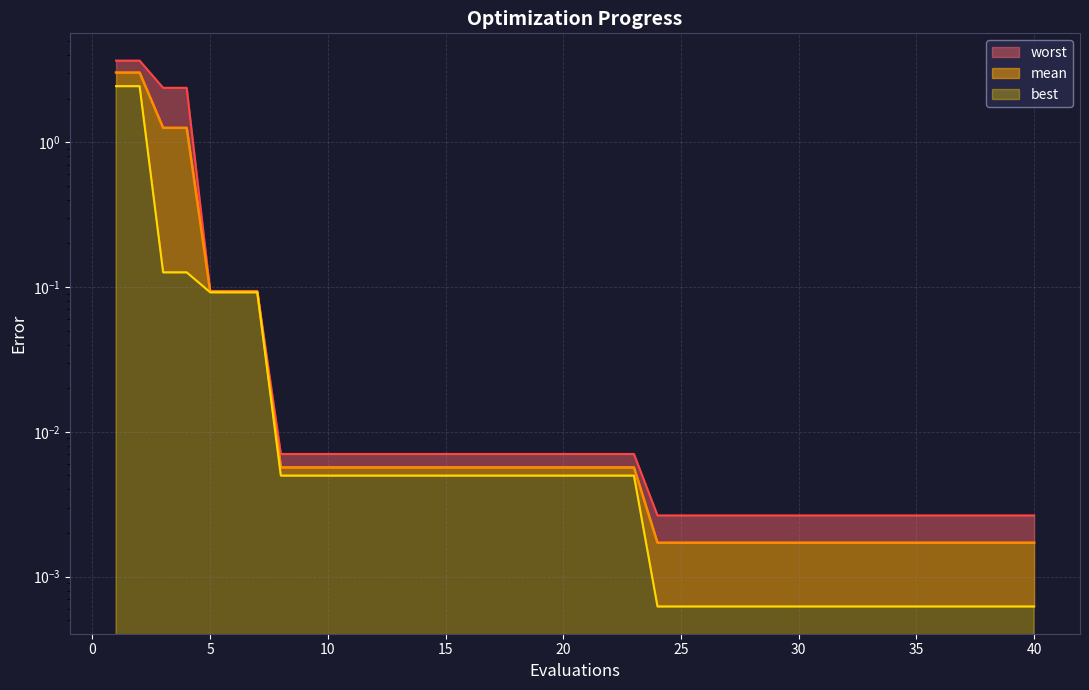

True or false: worst_line and mean_line cross at least once.

False